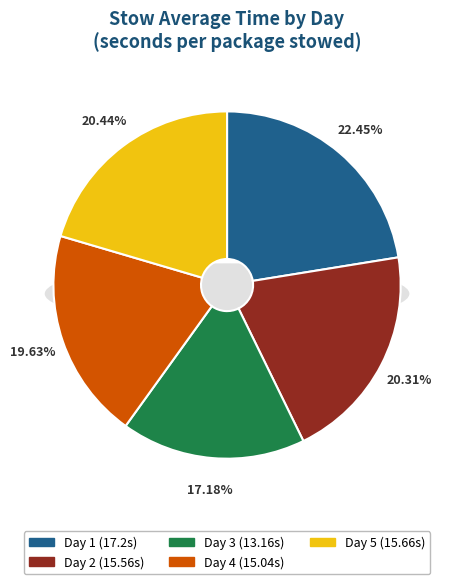

To the nearest percent, what is the difference between the Day 4 and Day 5 slice percentages?

1%